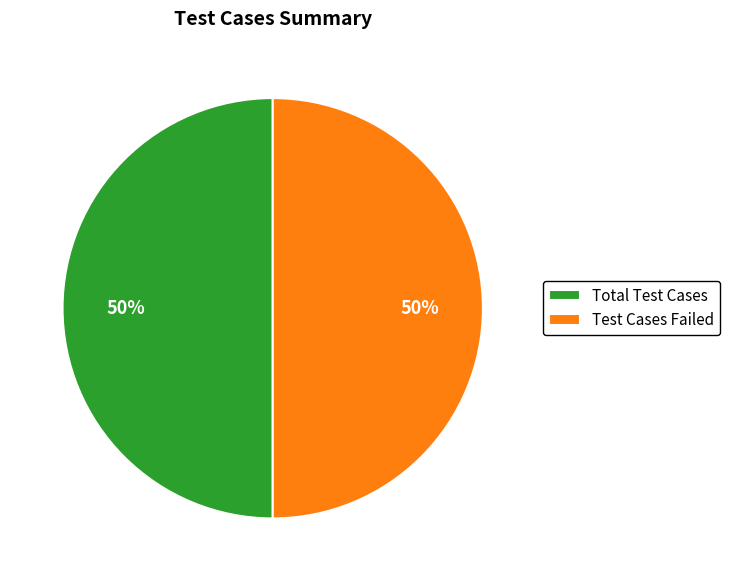

Do Test Cases Failed and Total Test Cases together represent more than half of the pie?

Yes